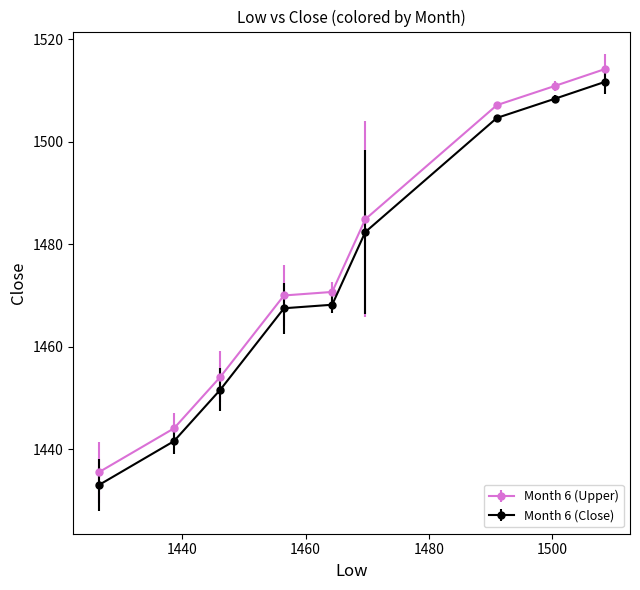

At how many categories does at least one series exceed 1434?

9